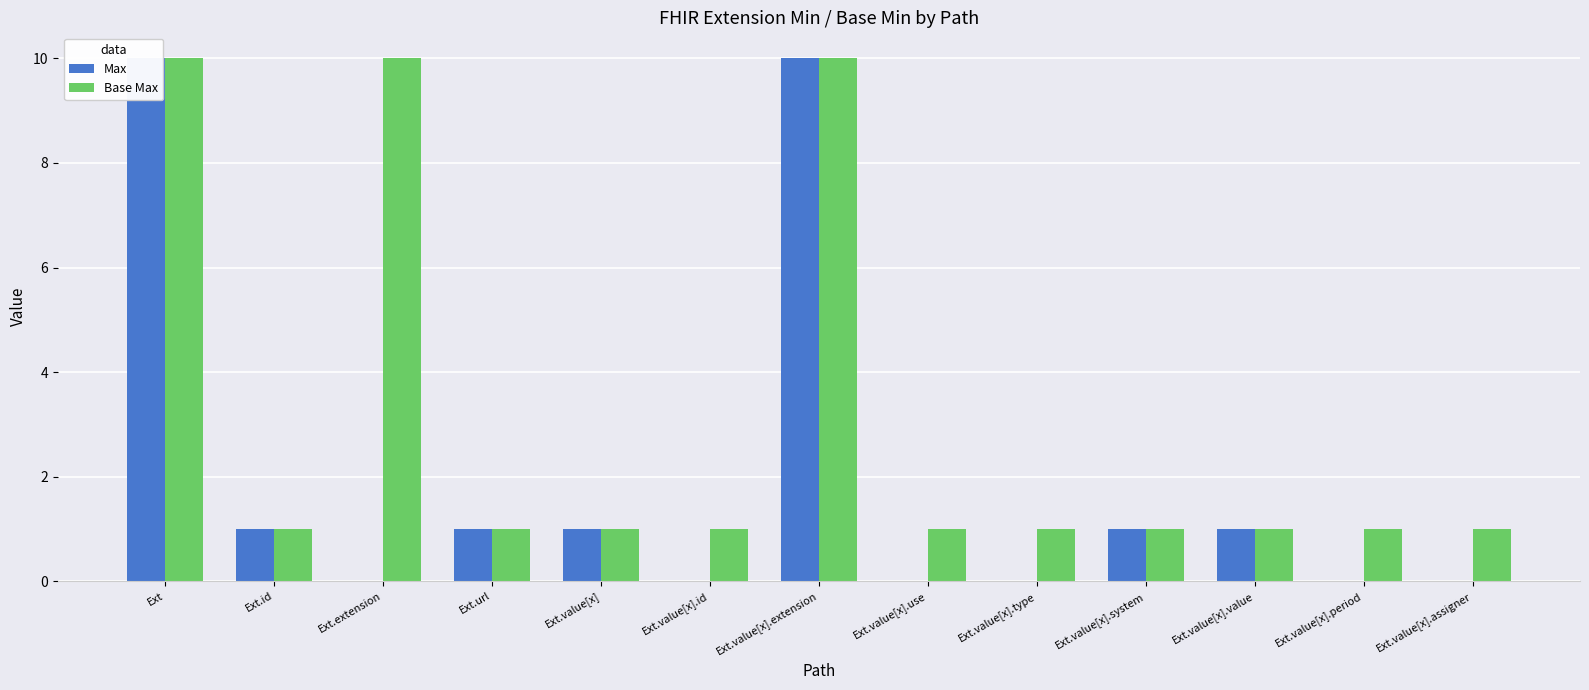

The value of Base Max at Ext.value[x].assigner is 1. True or false?

True